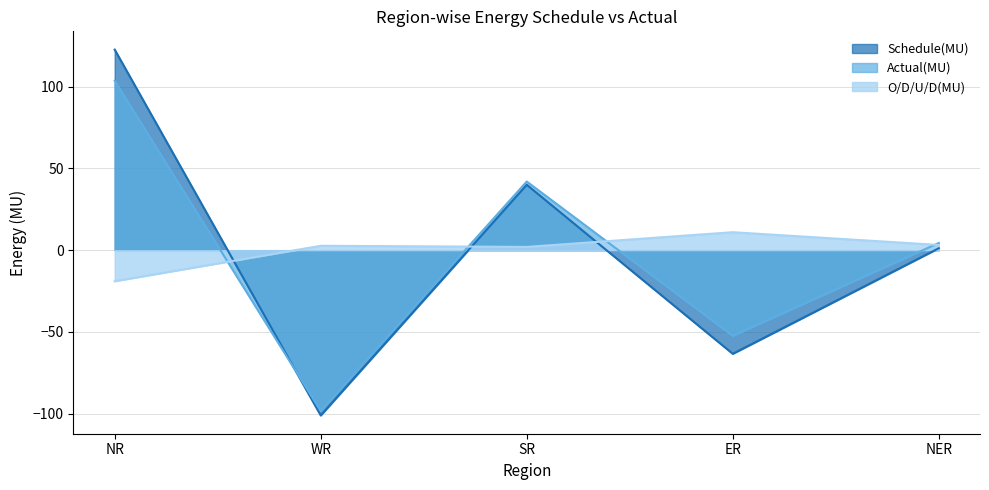

Reading left to right, list all the values displayed in this chart.

Schedule(MU): 122.7	-101.1	40.0	-63.4	1.2
Actual(MU): 103.7	-98.4	42.0	-52.4	4.4
O/D/U/D(MU): -19.0	2.7	2.0	11.0	3.2